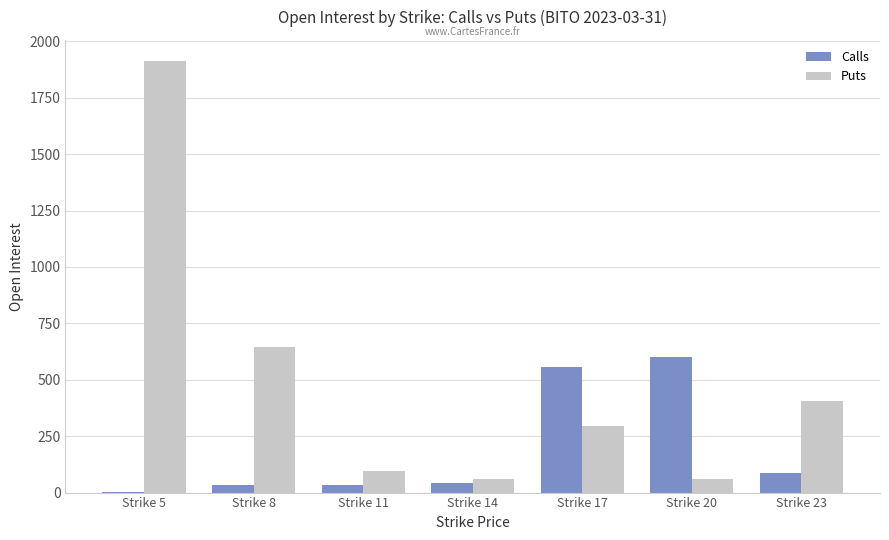

What is the highest value of the Puts series?

1911